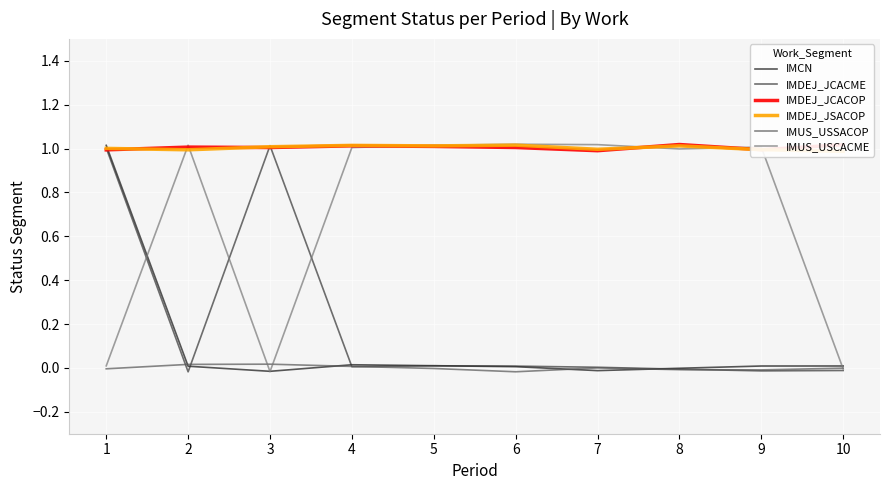

How many values in IMUS_USCACME are above zero?

8